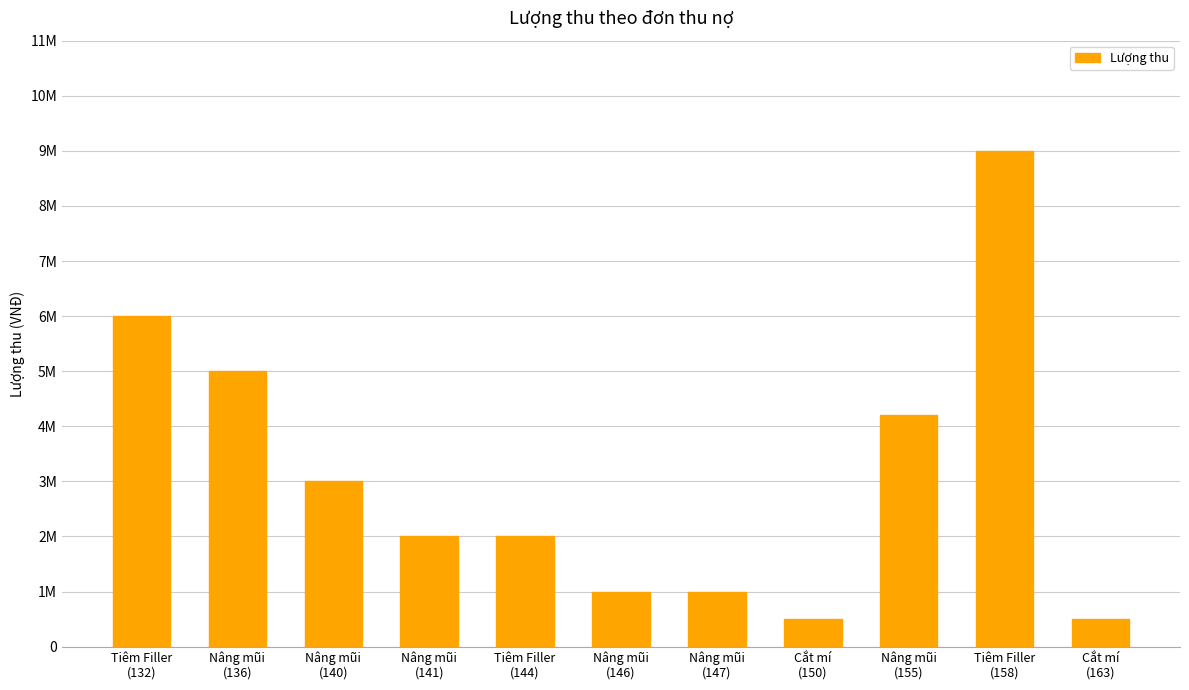

Are the bars horizontal?

No